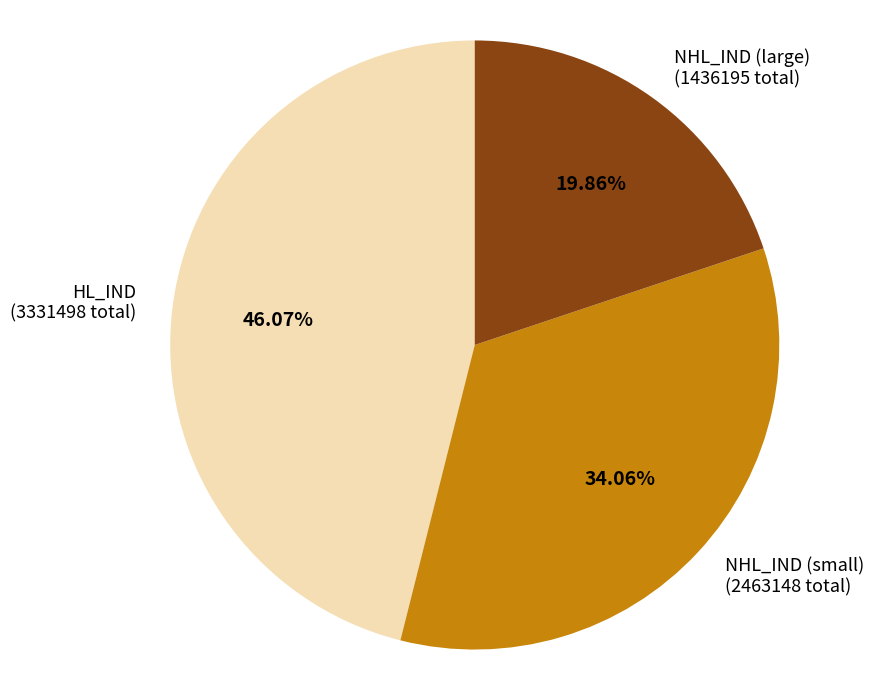

Which slice is the smallest?

NHL_IND (large)